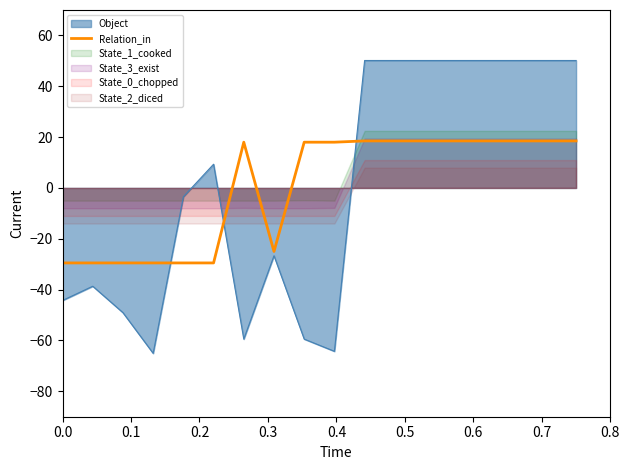

What is the highest value of the Object series?

50.1